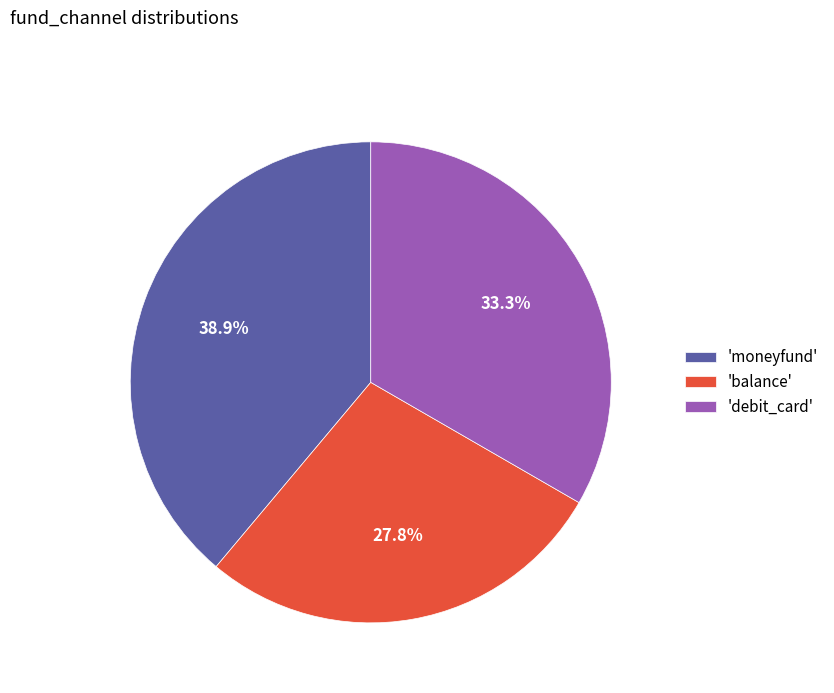

Is there a majority slice in this chart?

No